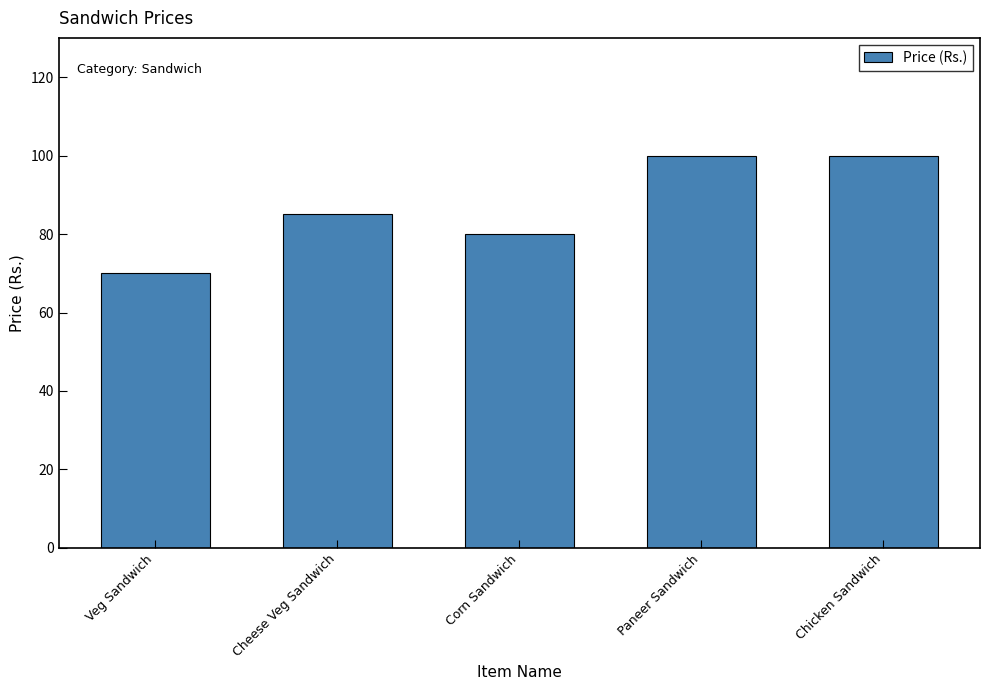

Reading right to left, extract all data points from this chart.

100	100	80	85	70